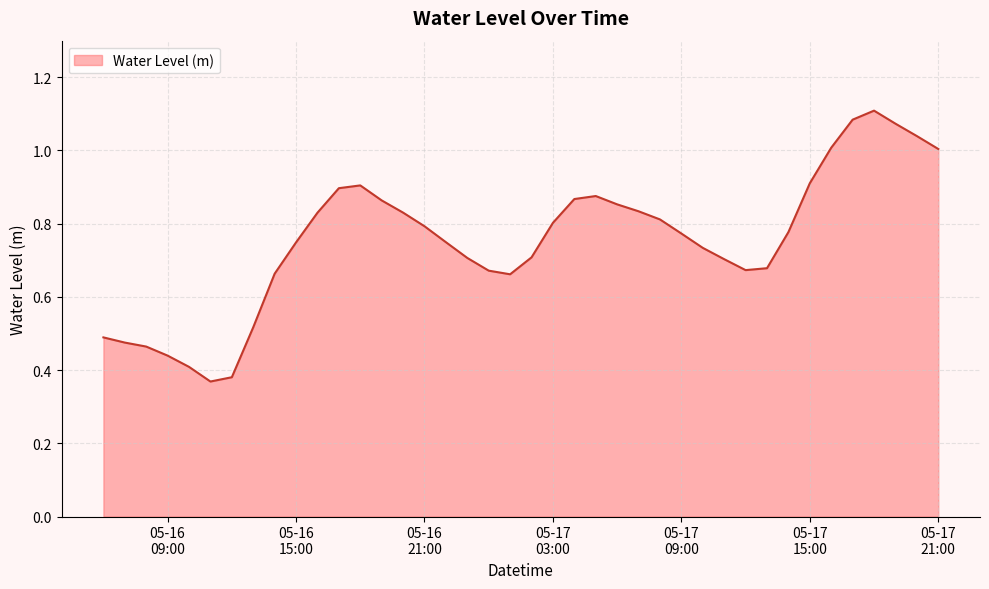

Does the chart have visible grid lines?

Yes